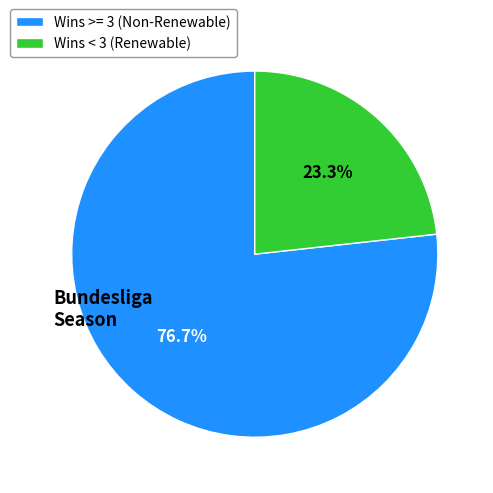

What is the smallest slice in the pie chart?

Wins < 3 (Renewable)